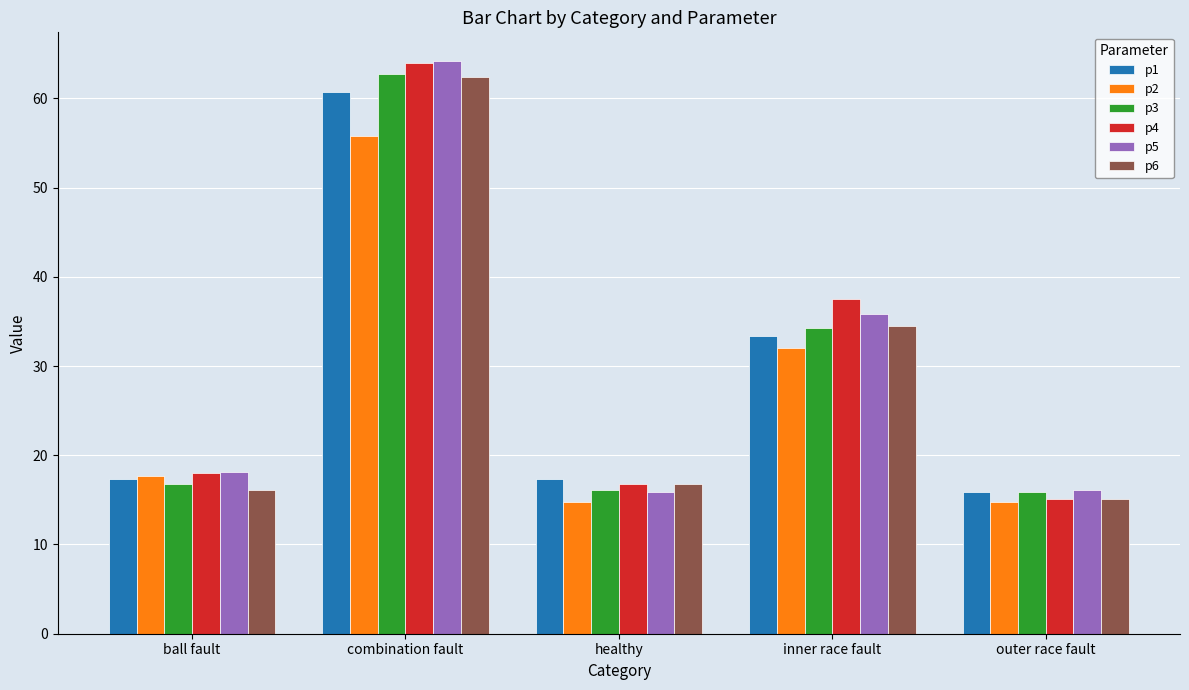

What is the minimum value for p6?

15.1